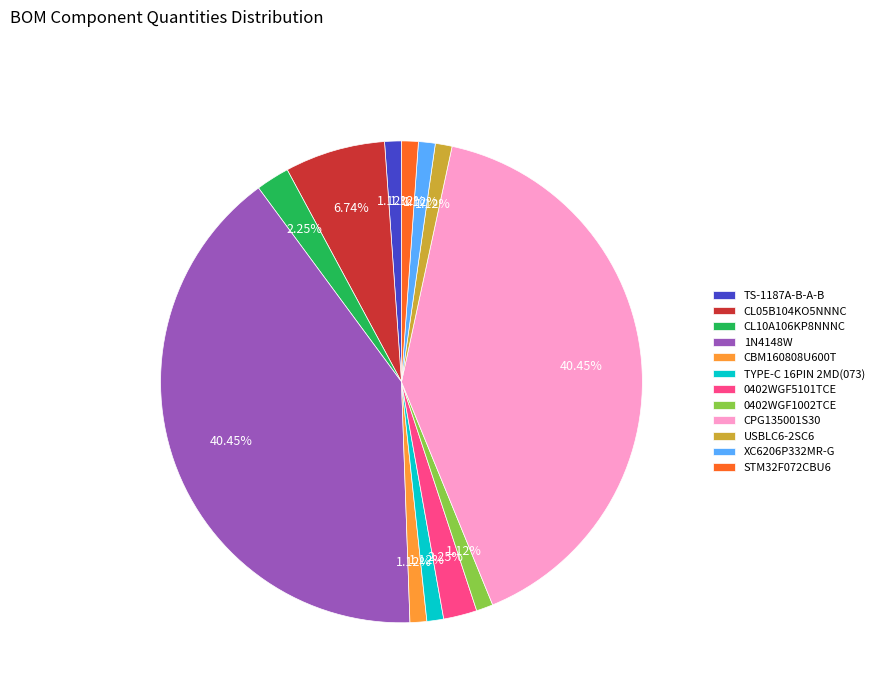

Does any single category account for the majority?

No